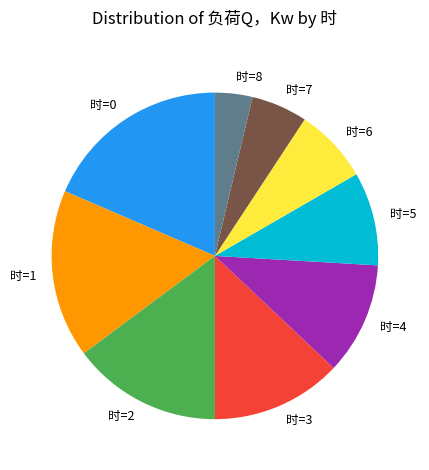

Rank the categories by value from lowest to highest.

时=8, 时=7, 时=6, 时=5, 时=4, 时=3, 时=2, 时=1, 时=0